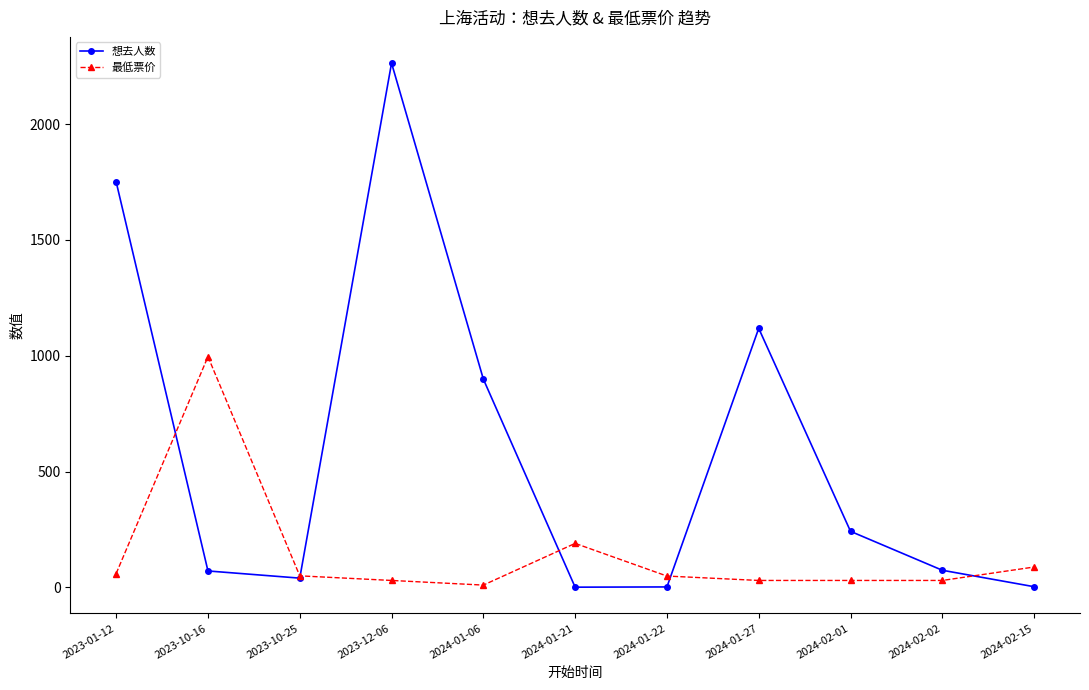

At which label is 最低票价 closest to 503?

2024-01-21